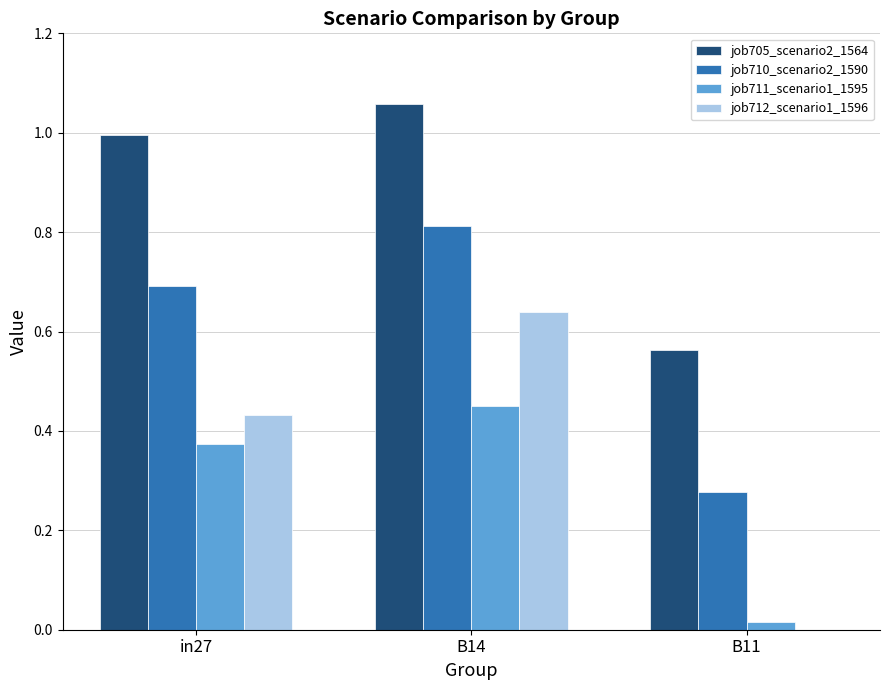

Which label corresponds to the largest value in the chart?

B14